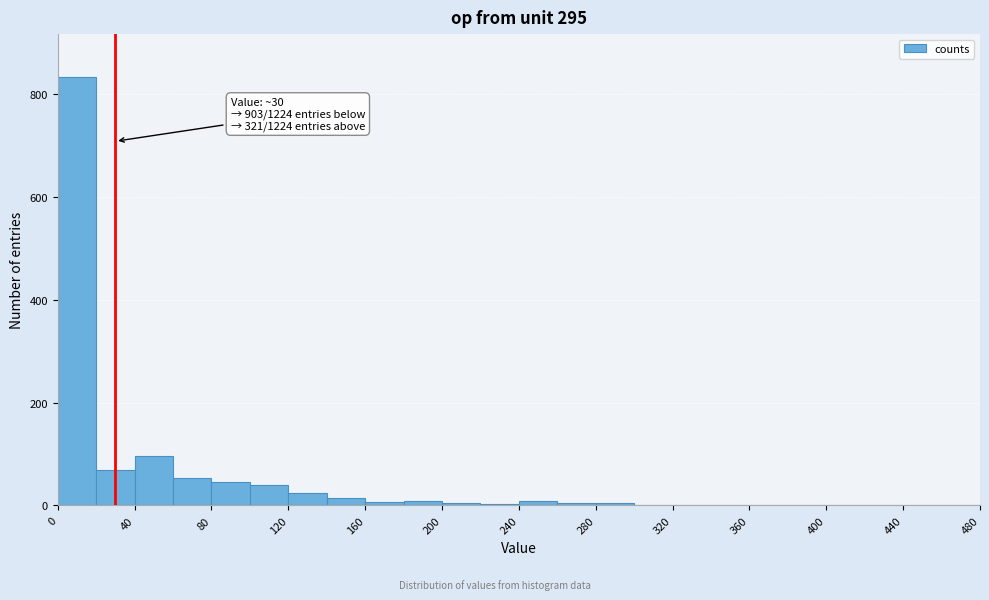

Over which range of the x-axis is the bar tallest?

0 to 20